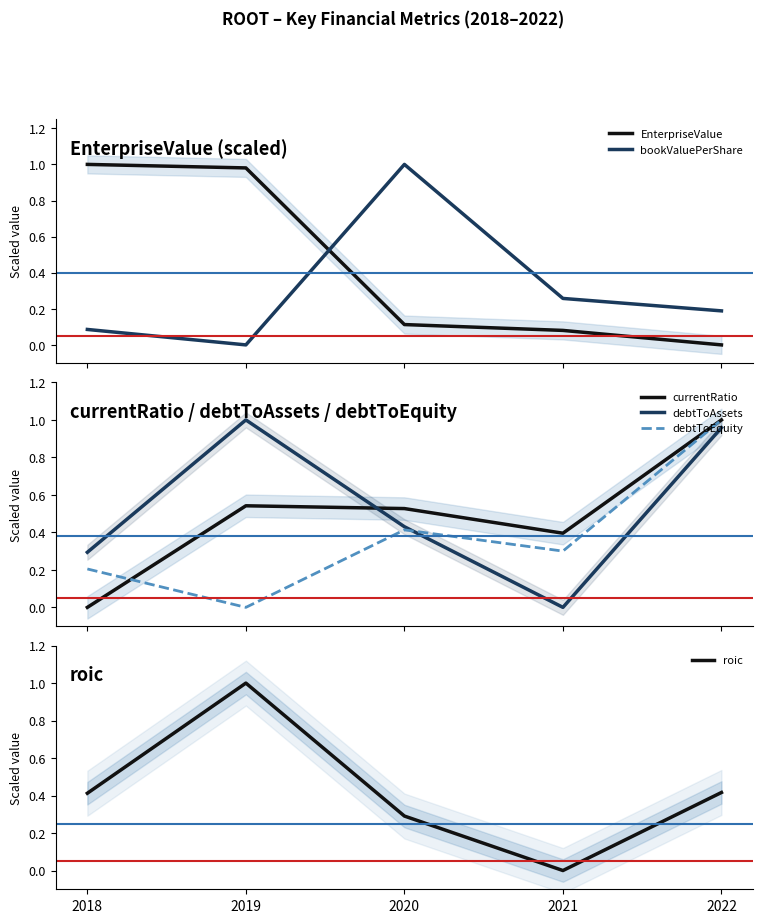

Is it true that bookValuePerShare equals 0.4 at 2021?

False